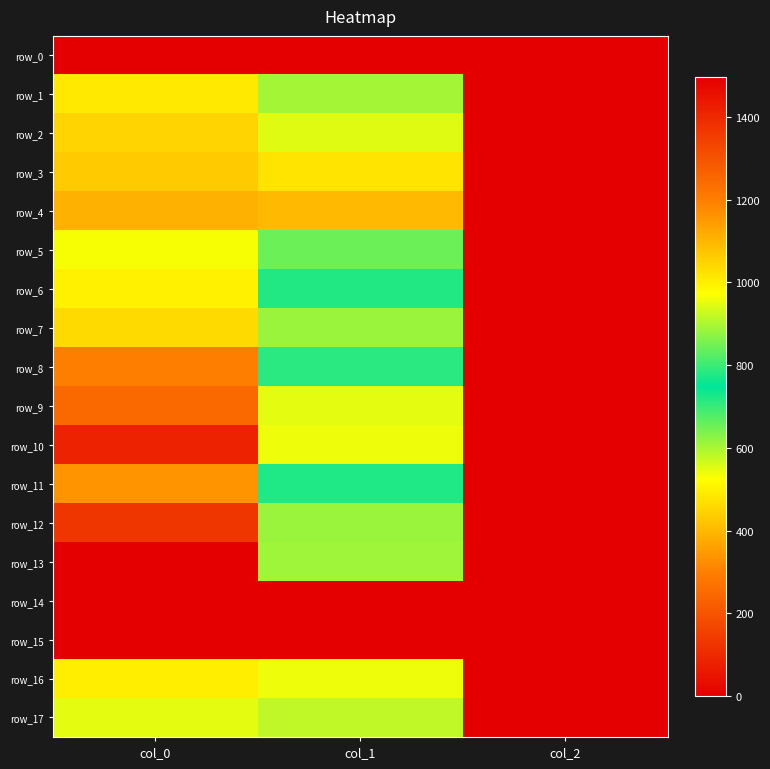

How many data points in row_16 are above 540?

1